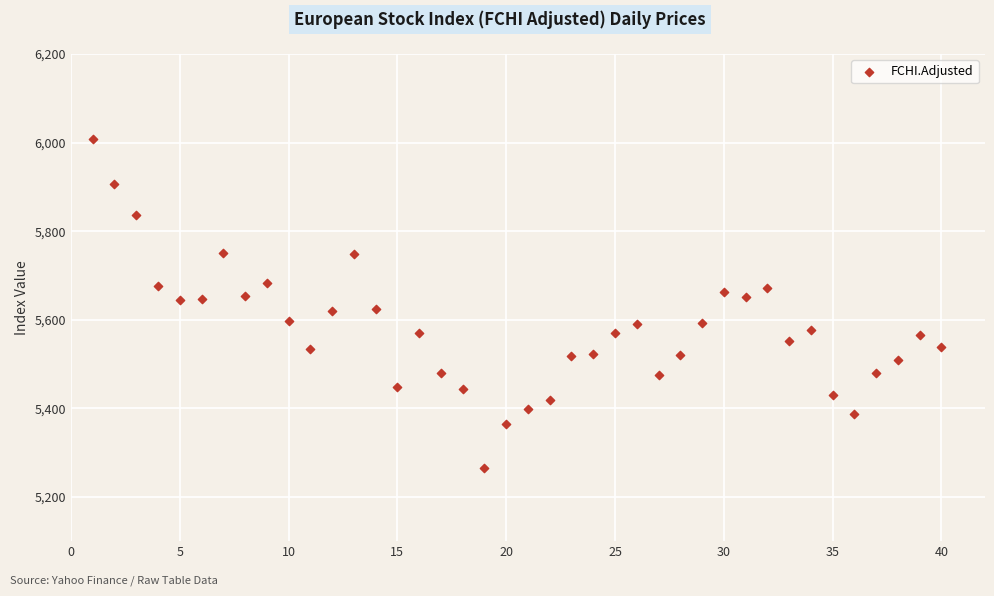

What is the range of X values (max minus min)?

39.0